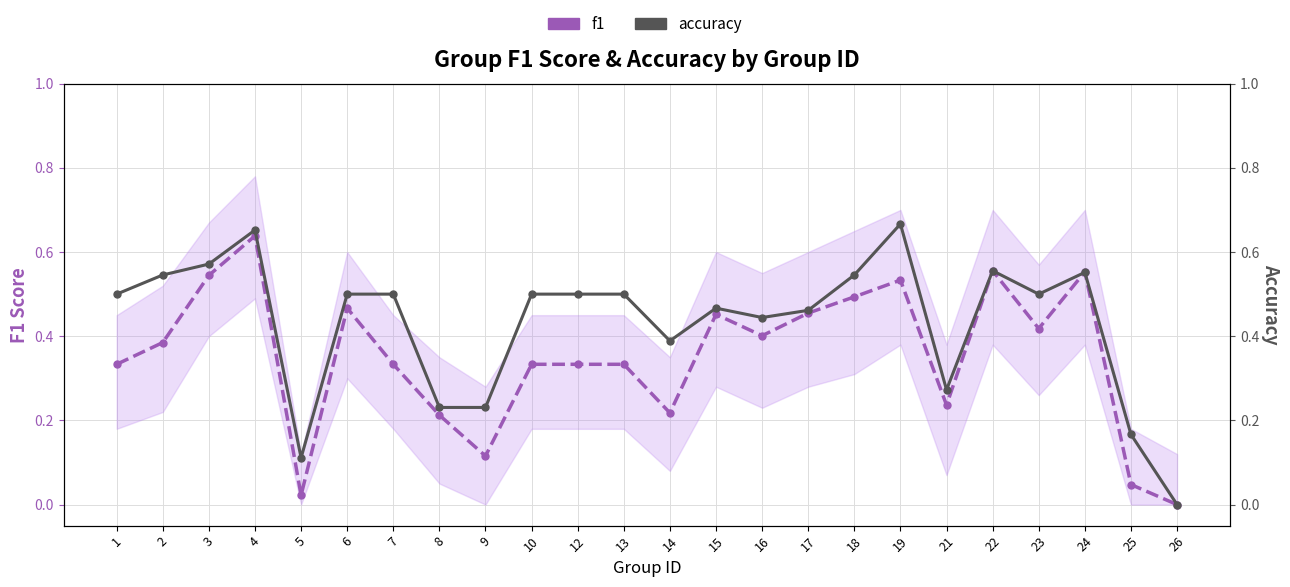

Which label corresponds to the smallest value in the chart?

26